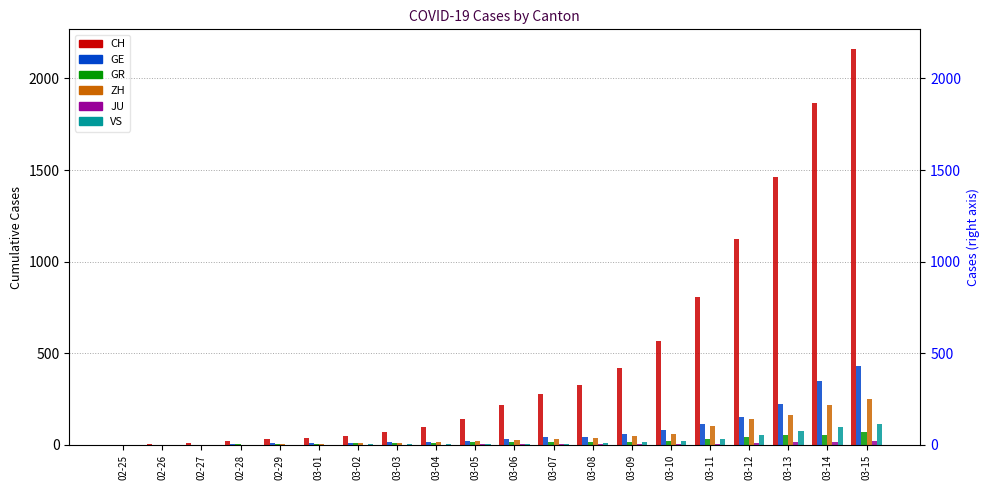

True or false: GR has a value of 43 at 03-12.

True